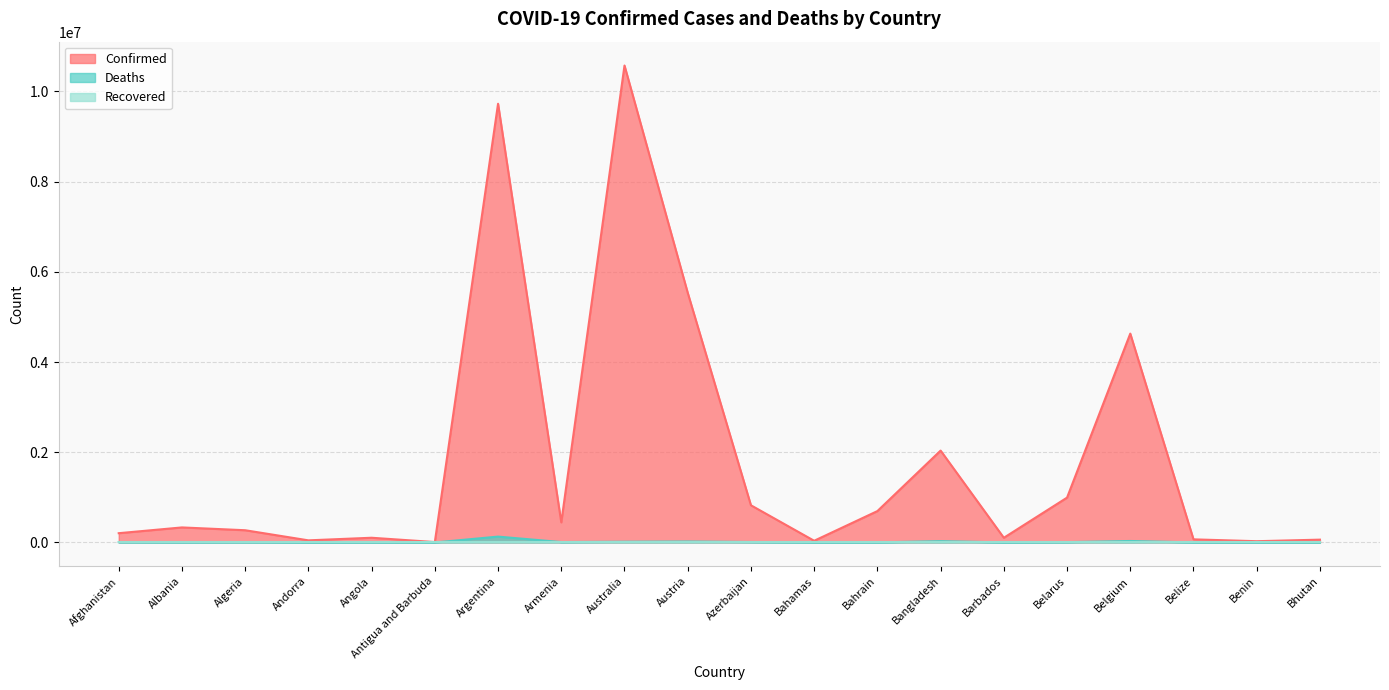

Is it true that Deaths equals 79635 at Argentina?

False